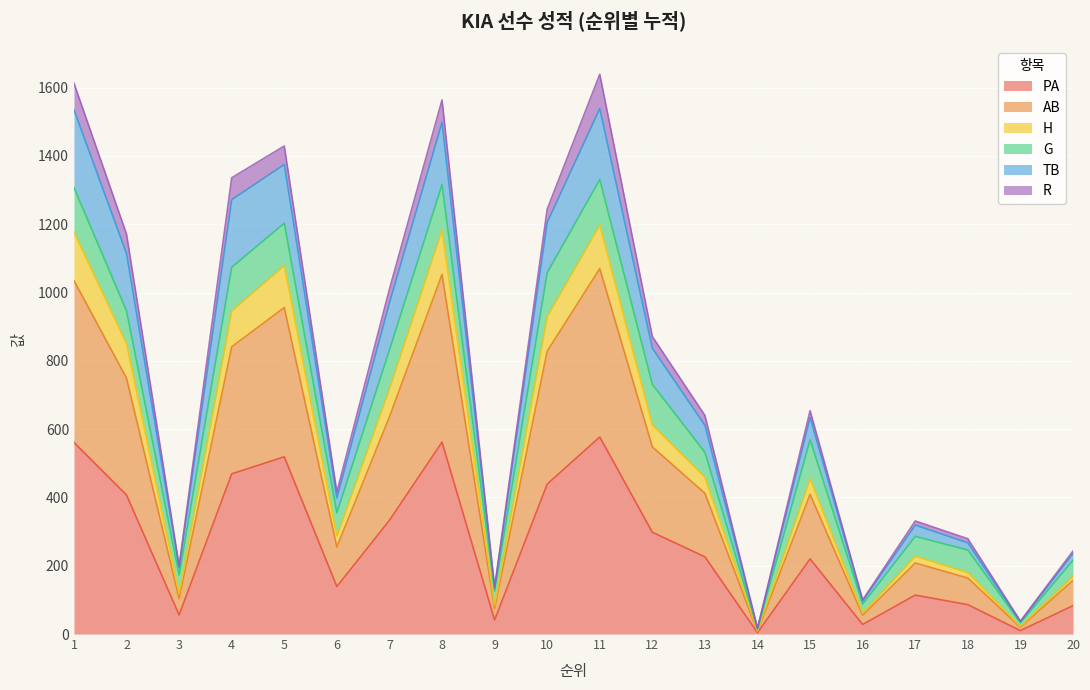

True or false: H and TB intersect in this chart.

False